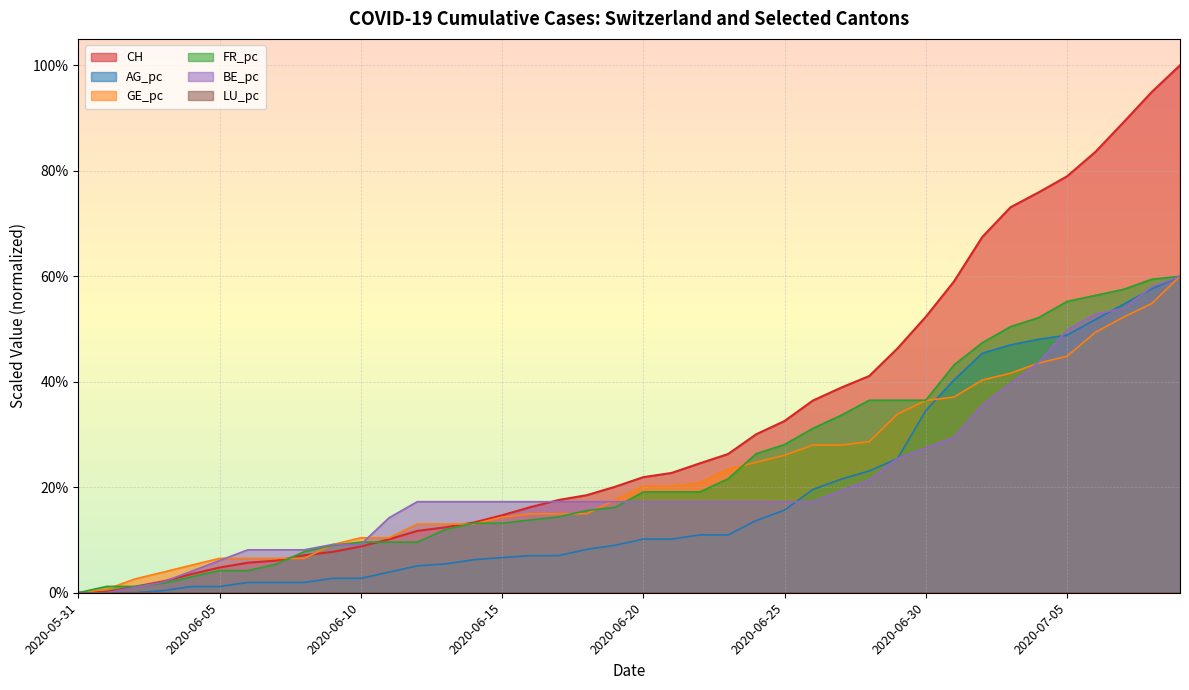

What is the maximum value shown in the chart?

100.0